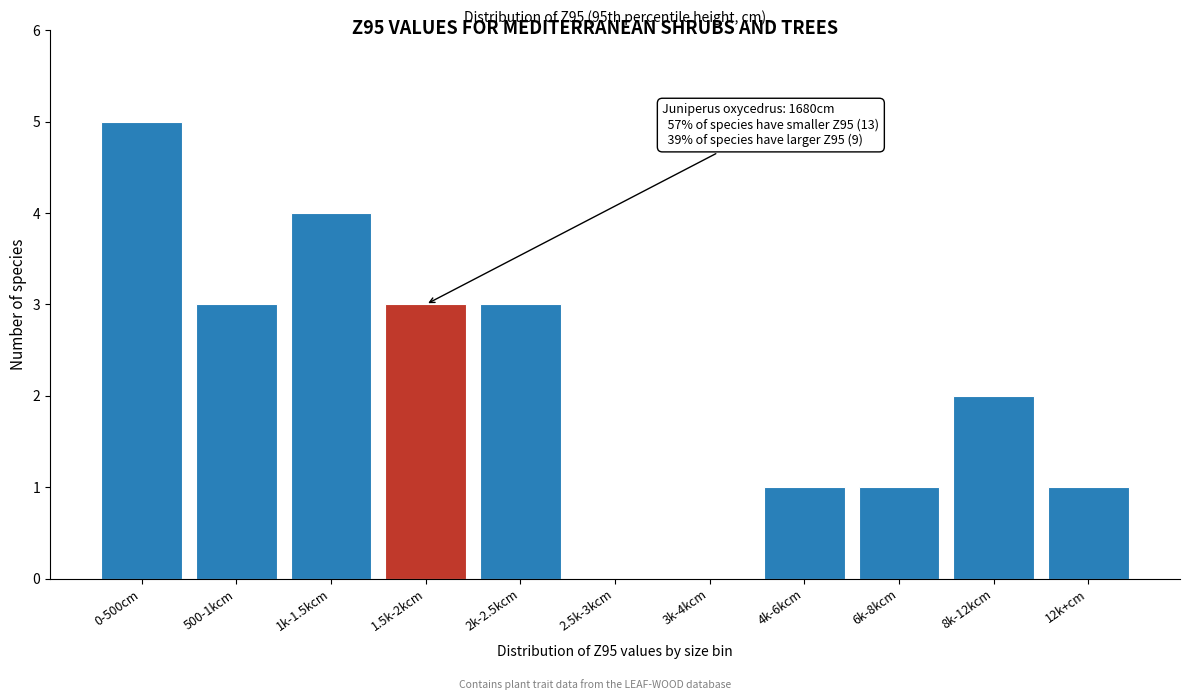

Reading left to right, transcribe all the data shown in this chart.

0-500cm=5	500-1kcm=3	1k-1.5kcm=4	1.5k-2kcm=3	2k-2.5kcm=3	2.5k-3kcm=0	3k-4kcm=0	4k-6kcm=1	6k-8kcm=1	8k-12kcm=2	12k+cm=1